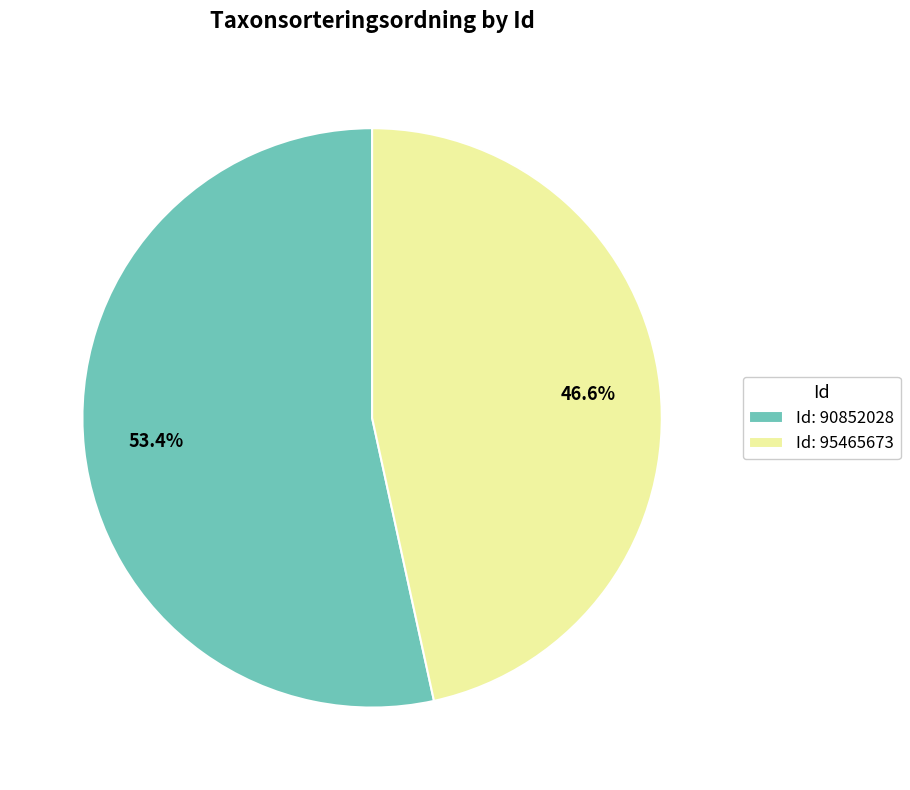

Which category has the biggest portion of the pie?

Id: 90852028